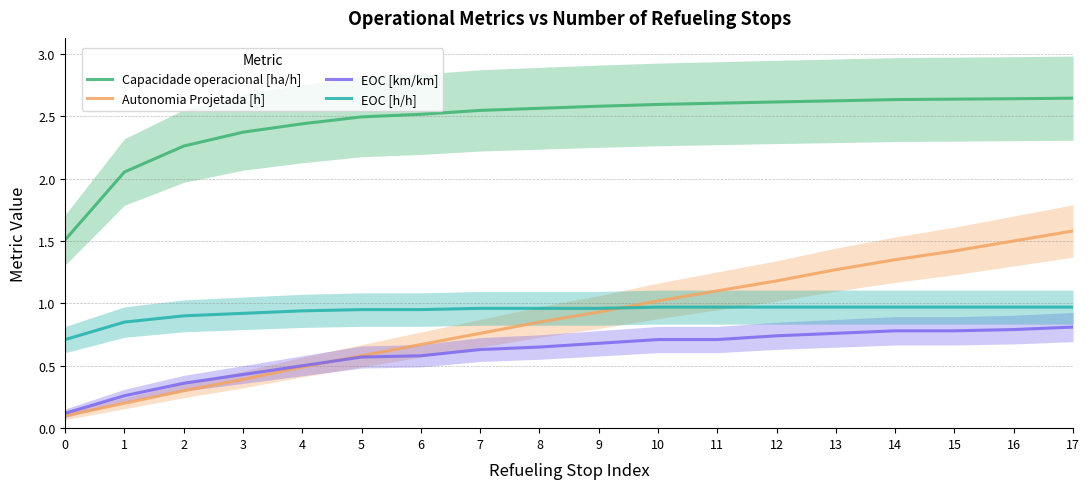

Reading left to right, extract all data points from this chart.

Capacidade operacional [ha/h]: 1.5	2.1	2.3	2.4	2.4	2.5	2.5	2.5	2.6	2.6	2.6	2.6	2.6	2.6	2.6	2.6	2.6	2.6
Autonomia Projetada [h]: 0.1	0.2	0.3	0.4	0.5	0.6	0.7	0.8	0.8	0.9	1.0	1.1	1.2	1.3	1.4	1.4	1.5	1.6
EOC [km/km]: 0.1	0.3	0.4	0.4	0.5	0.6	0.6	0.6	0.7	0.7	0.7	0.7	0.7	0.8	0.8	0.8	0.8	0.8
EOC [h/h]: 0.7	0.8	0.9	0.9	0.9	0.9	0.9	1.0	1.0	1.0	1.0	1.0	1.0	1.0	1.0	1.0	1.0	1.0